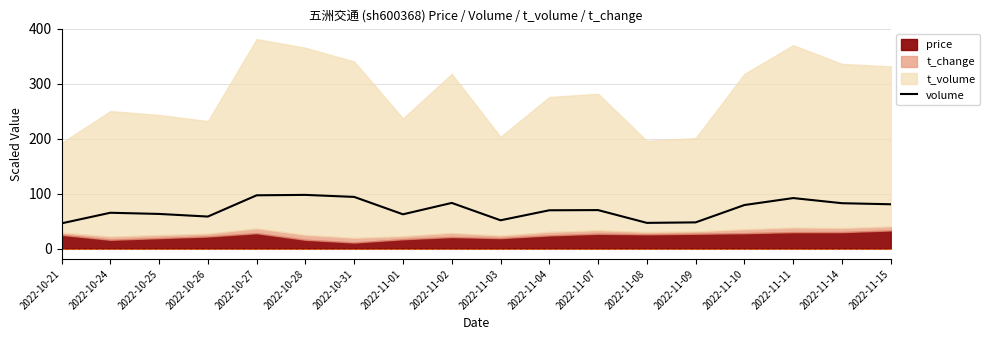

What value does the data have at 2022-11-15?

80.7